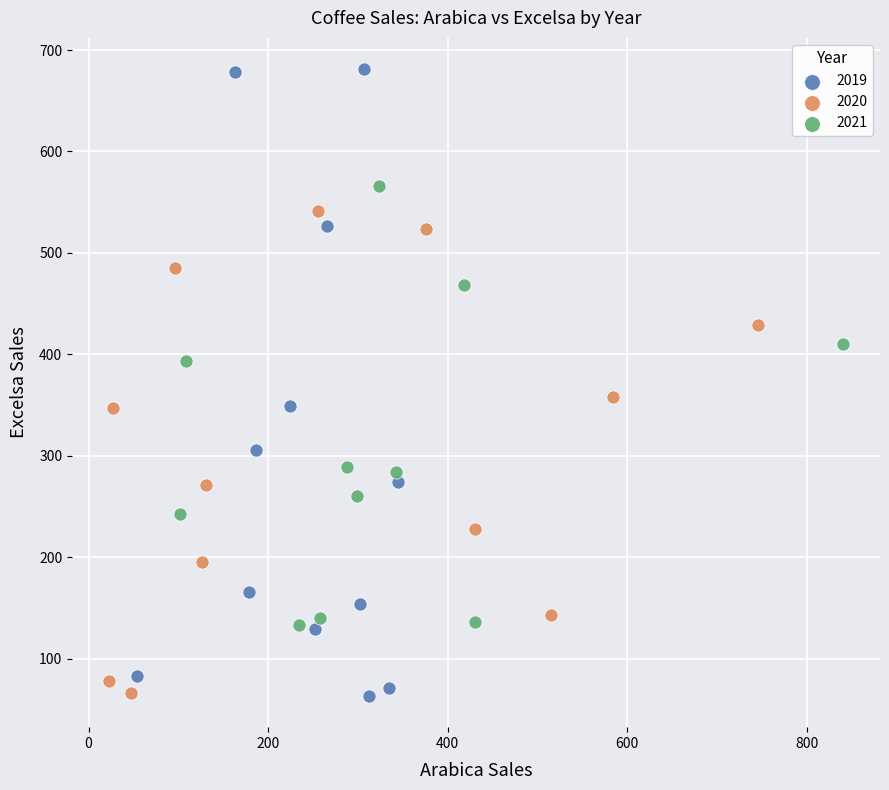

Which series has the widest spread of Y values?

2019